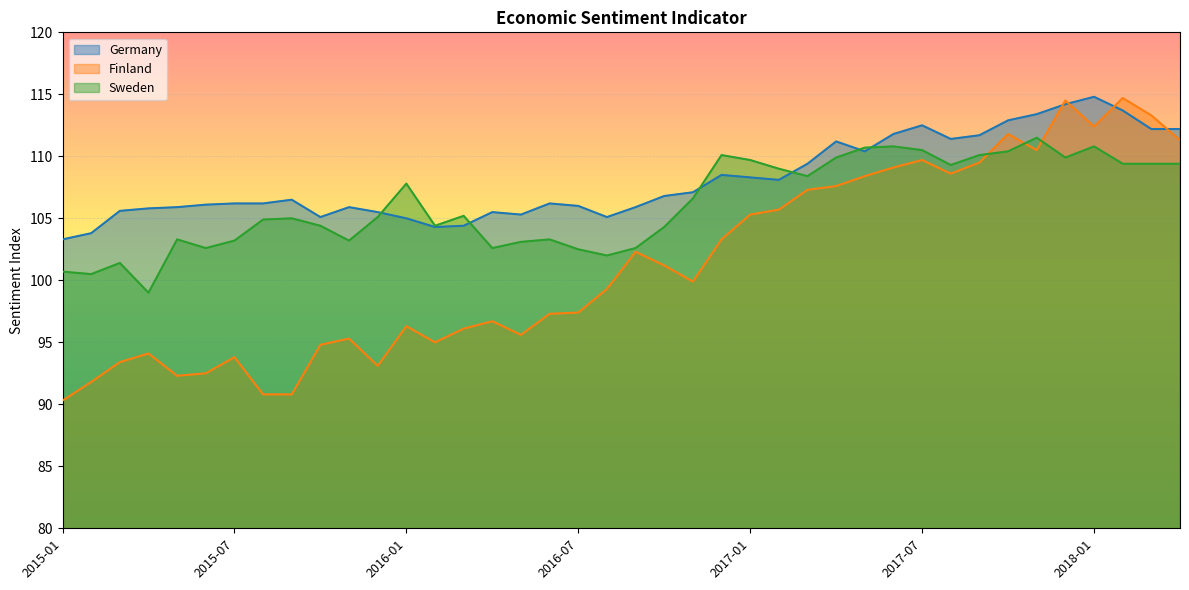

What is the spread (max minus min) of values at 2016-04?

8.8